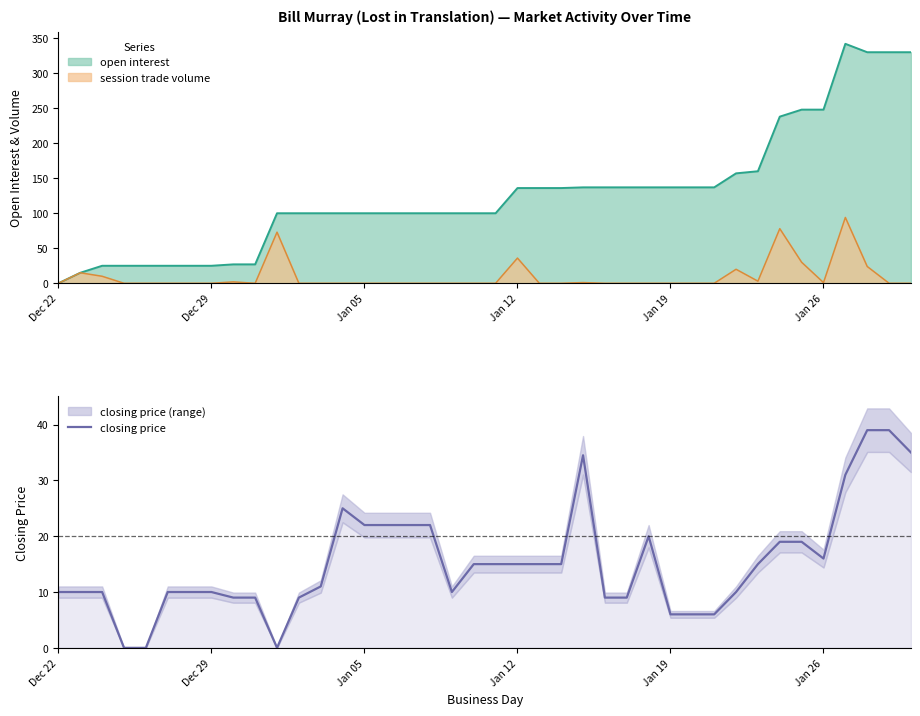

Reading right to left, what are all the values shown in this chart?

35.0	39.0	39.0	31.0	16.0	19.0	19.0	15.0	10.0	6.0	6.0	6.0	20.0	9.0	9.0	34.5	15.0	15.0	15.0	15.0	15.0	10.0	22.0	22.0	22.0	22.0	25.0	11.0	9.0	0.0	9.0	9.0	10.0	10.0	10.0	0.0	0.0	10.0	10.0	10.0